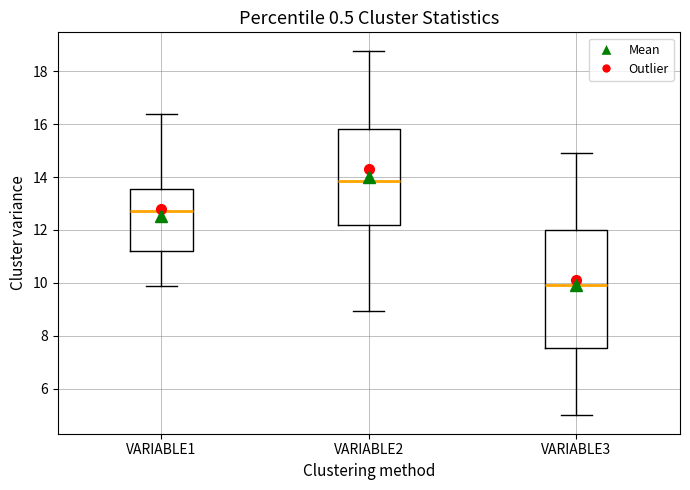

Reading left to right, read every box against the y-axis: the position of its median line, the range the box covers, and the ends of its whiskers. The values are not printed on the chart, so give them approximately, as read against the axis.

VARIABLE1: median 12.8, box 11.2 to 13.6, whiskers 9.8 to 16.4
VARIABLE2: median 13.8, box 12.2 to 15.8, whiskers 9.0 to 18.8
VARIABLE3: median 10.0, box 7.6 to 12.0, whiskers 5.0 to 15.0